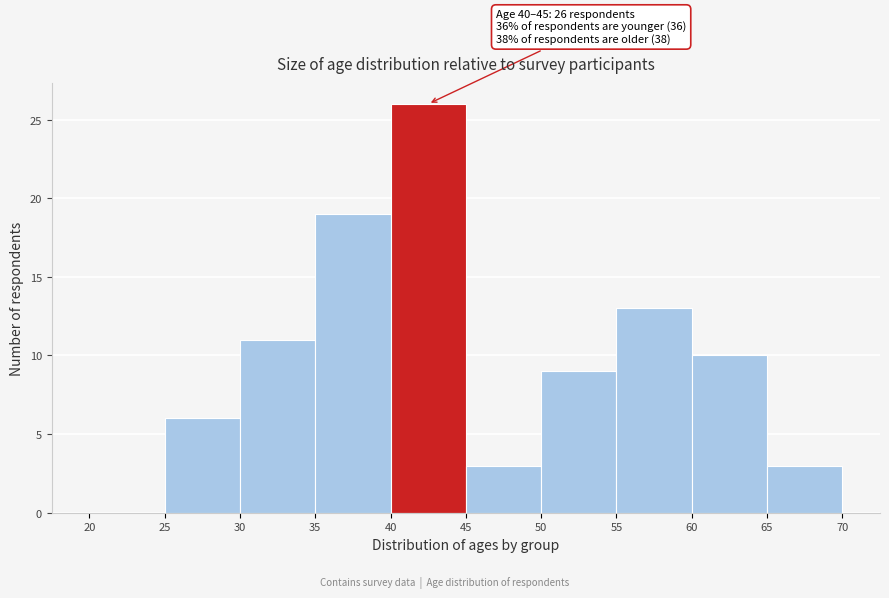

Over which range of the x-axis is the bar tallest?

40 to 45